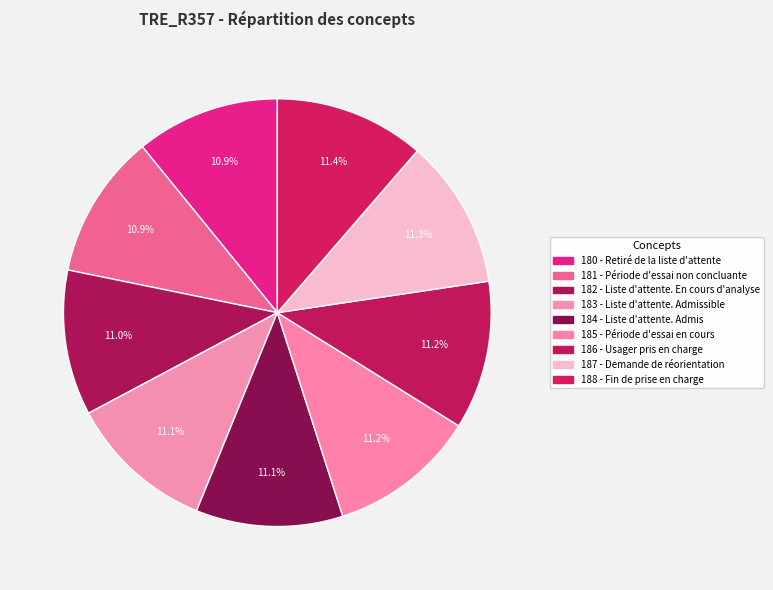

How many slices are in this pie chart?

9